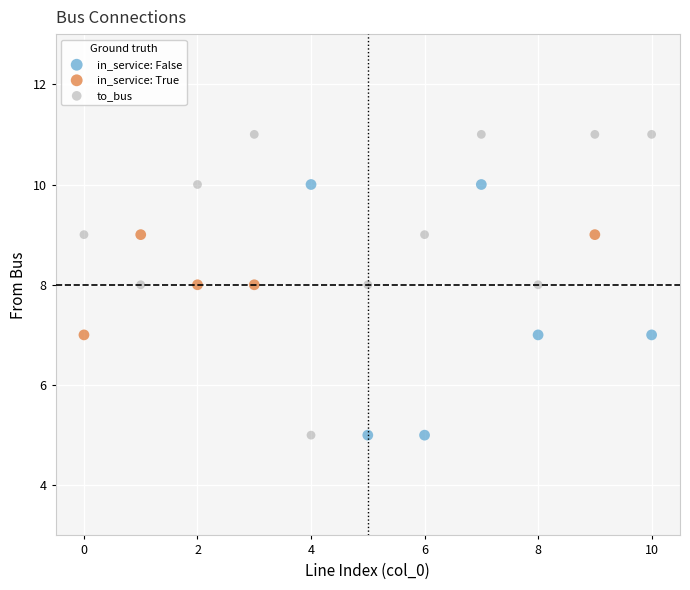

Which series reaches the maximum Y coordinate?

to_bus